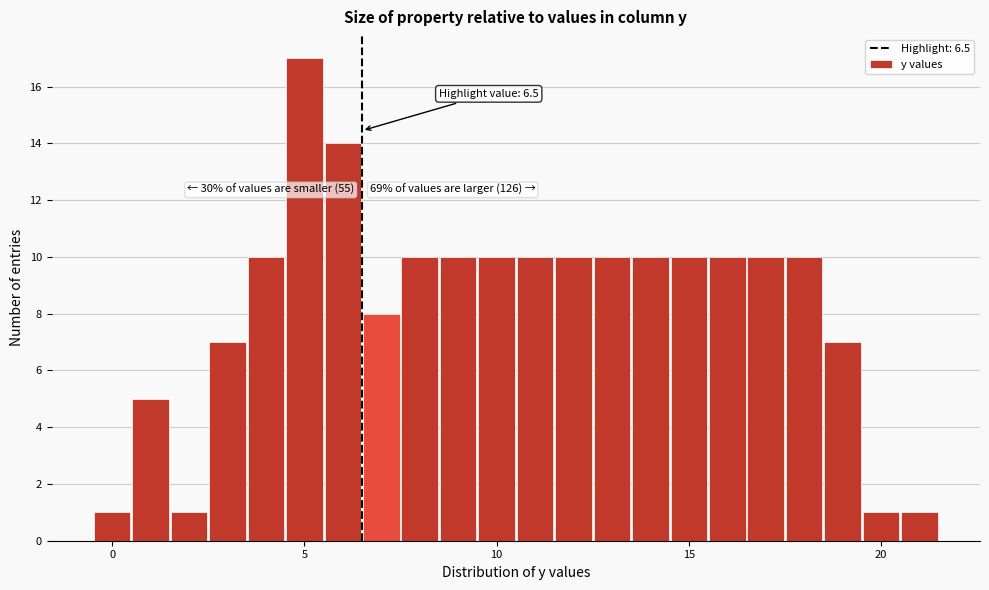

Read against the x-axis, roughly where is the centre of the tallest bar?

5.0